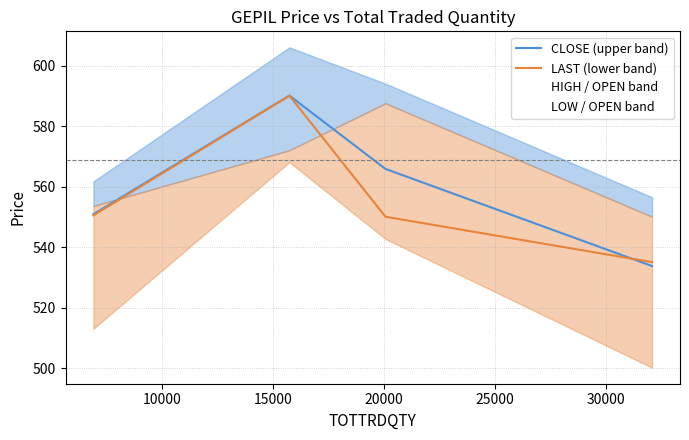

What is the value of the CLOSE (upper band) point at the 1st from the left?

550.9